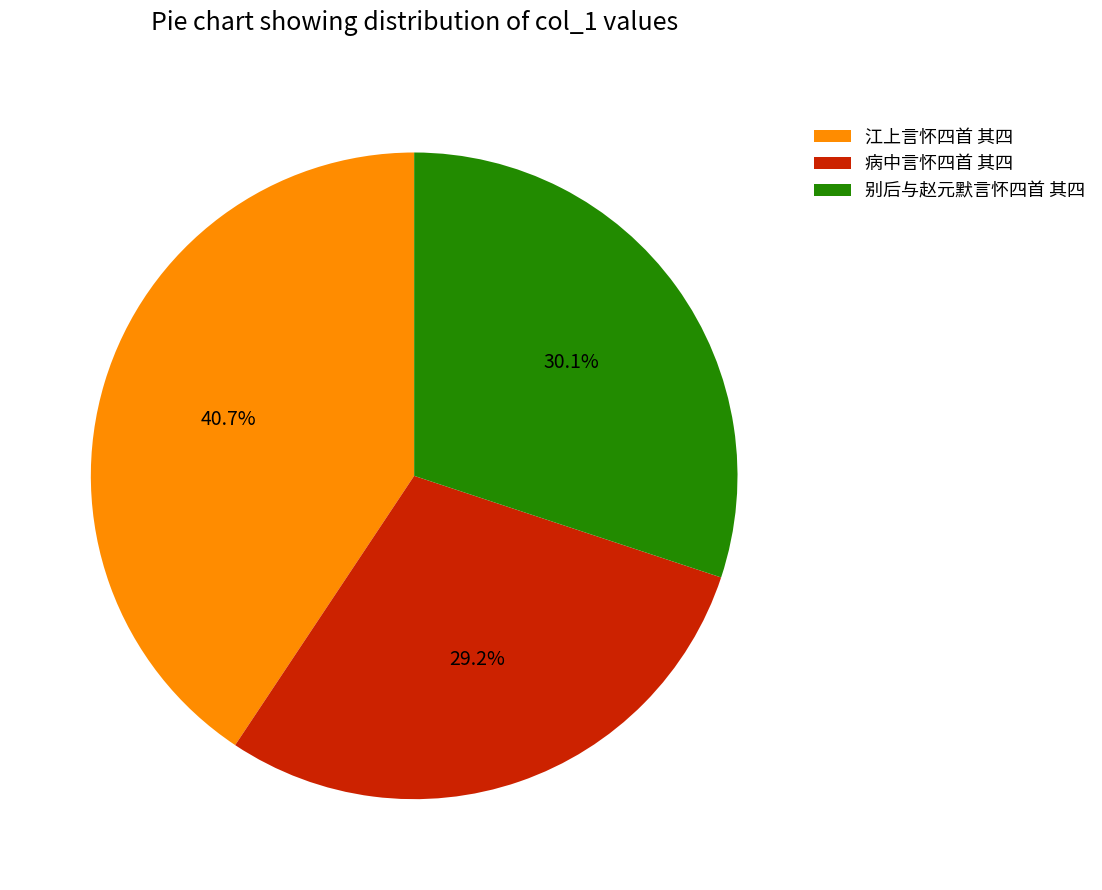

Is there any slice that represents more than half of the pie?

No